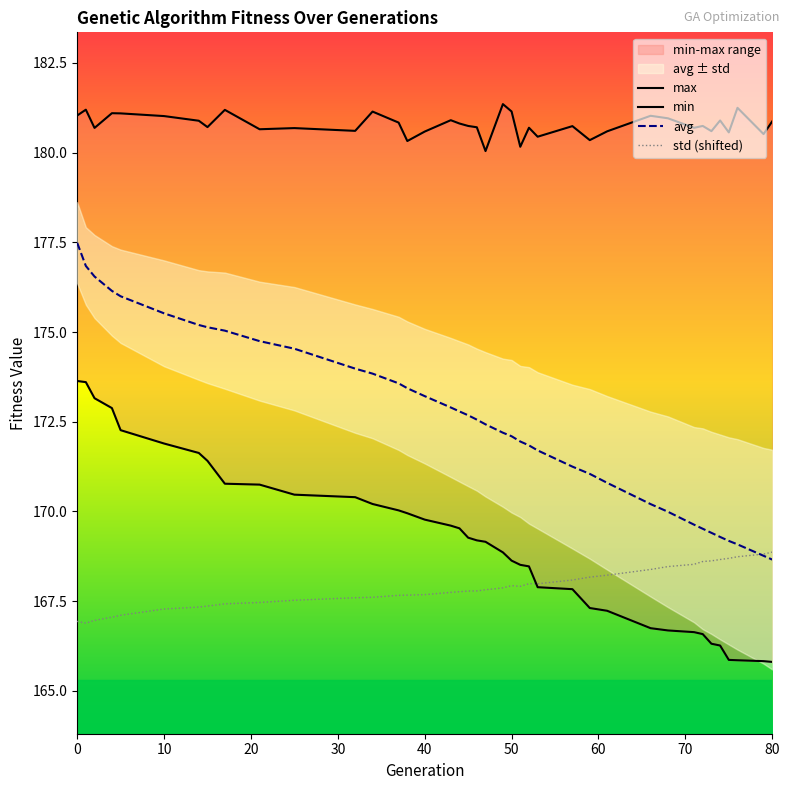

Does the chart have visible grid lines?

No